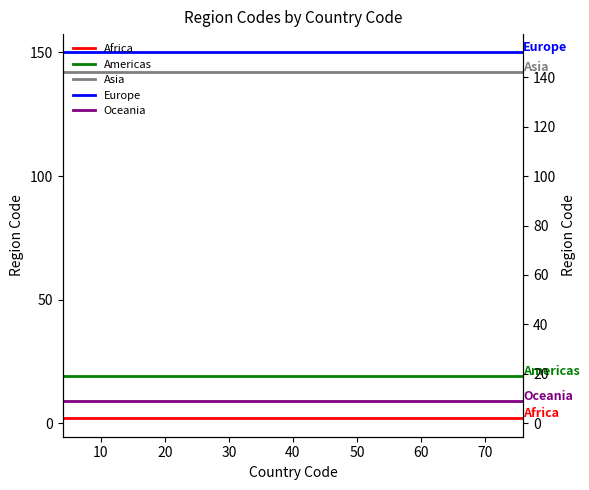

What is the label of the 7th point from the left?

60